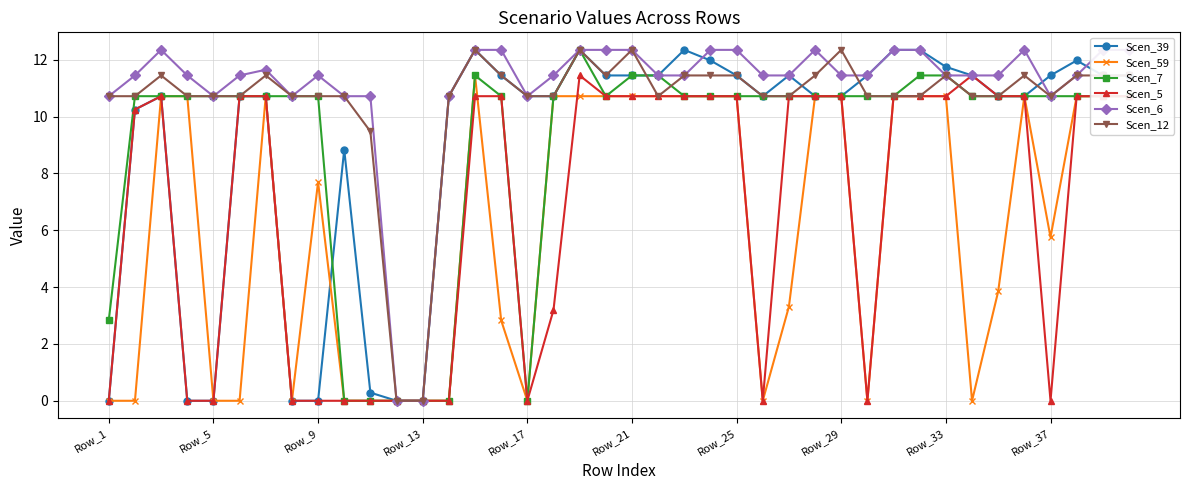

True or false: Scen_6 and Scen_39 cross at least once.

True